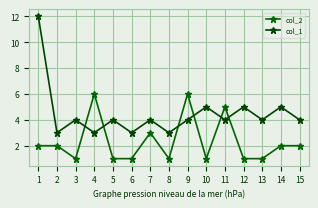

The value of col_1 at 4 is 3. True or false?

True